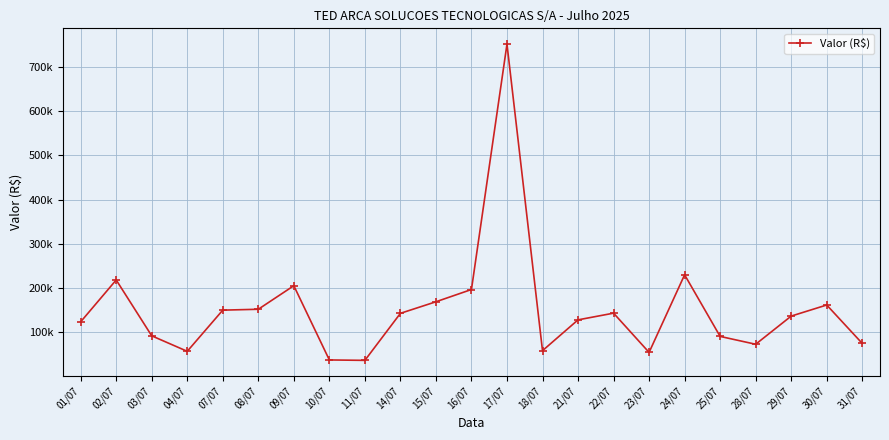

What is the value of the 18th point from the left?

230011.0